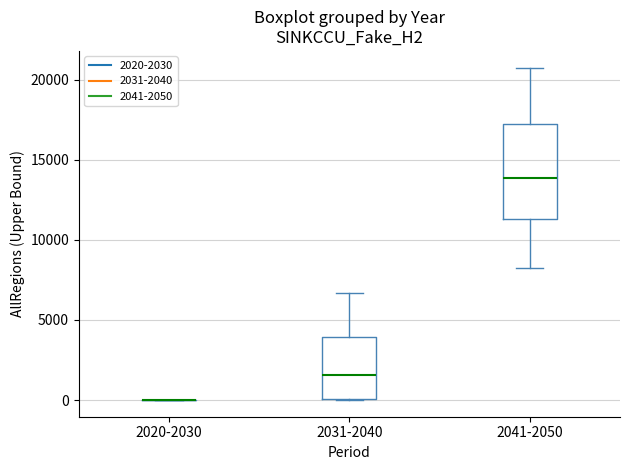

Where does the median line of the box for 2031-2040 sit on the y-axis? The values are not printed on the chart, so give them approximately, as read against the axis.

1500